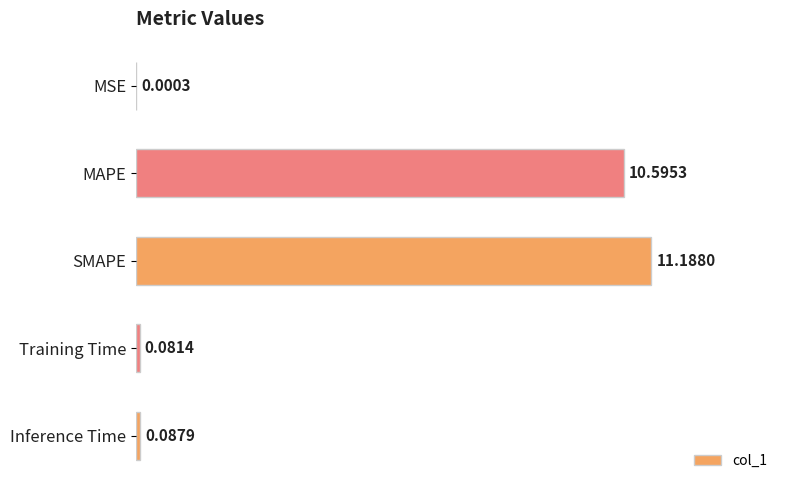

At which label is the value closest to 5?

Inference Time